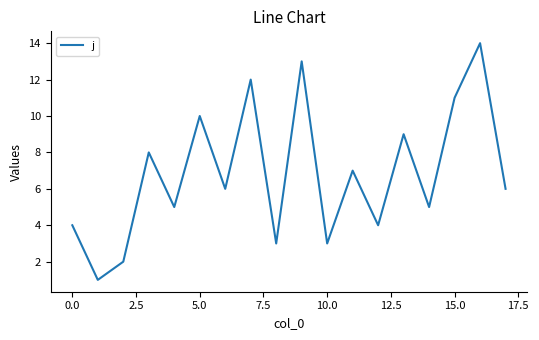

What is the difference between the maximum and minimum values?

13